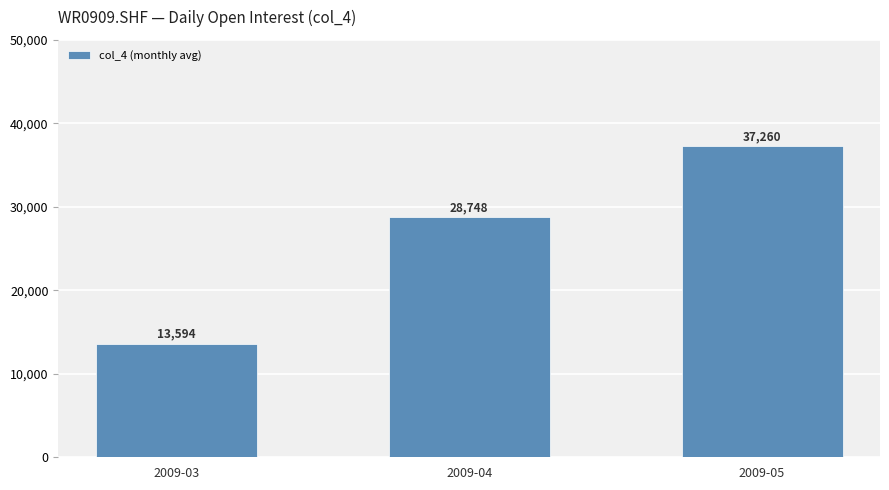

List the labels in order of value, largest first.

2009-05, 2009-04, 2009-03